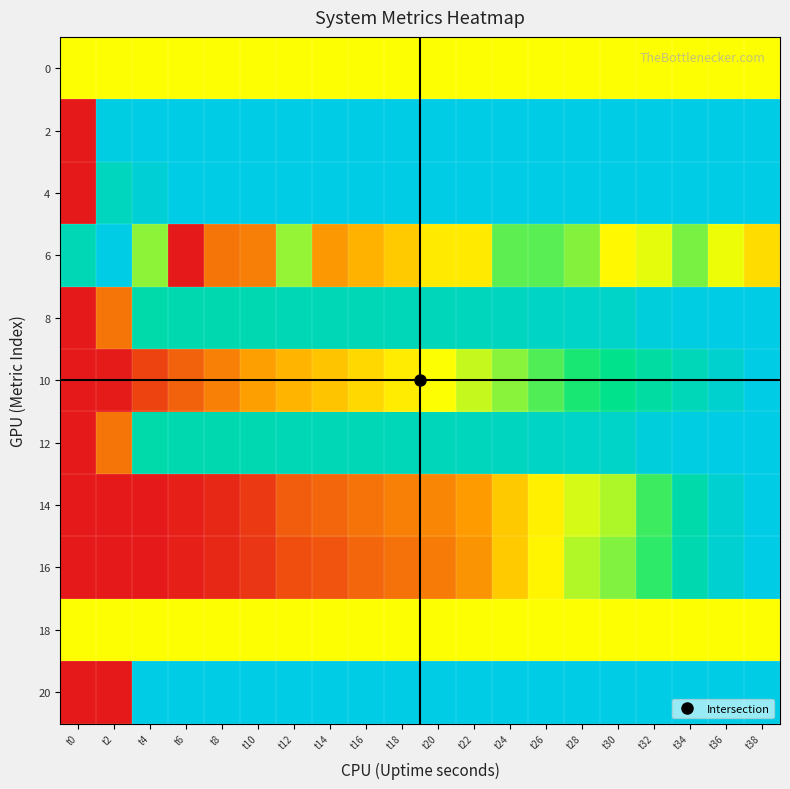

Reading left to right, extract all data points from this chart.

0: t0=0.5	t2=0.5	t4=0.5	t6=0.5	t8=0.5	t10=0.5	t12=0.5	t14=0.5	t16=0.5	t18=0.5	t20=0.5	t22=0.5	t24=0.5	t26=0.5	t28=0.5	t30=0.5	t32=0.5	t34=0.5	t36=0.5	t38=0.5
2: t0=0.0	t2=1.0	t4=1.0	t6=1.0	t8=1.0	t10=1.0	t12=1.0	t14=1.0	t16=1.0	t18=1.0	t20=1.0	t22=1.0	t24=1.0	t26=1.0	t28=1.0	t30=1.0	t32=1.0	t34=1.0	t36=1.0	t38=1.0
4: t0=0.0	t2=0.9	t4=1.0	t6=1.0	t8=1.0	t10=1.0	t12=1.0	t14=1.0	t16=1.0	t18=1.0	t20=1.0	t22=1.0	t24=1.0	t26=1.0	t28=1.0	t30=1.0	t32=1.0	t34=1.0	t36=1.0	t38=1.0
6: t0=0.9	t2=1.0	t4=0.6	t6=0.0	t8=0.2	t10=0.2	t12=0.6	t14=0.2	t16=0.3	t18=0.4	t20=0.4	t22=0.4	t24=0.7	t26=0.7	t28=0.6	t30=0.5	t32=0.5	t34=0.6	t36=0.5	t38=0.4
8: t0=0.0	t2=0.2	t4=0.9	t6=0.9	t8=0.9	t10=0.9	t12=0.9	t14=0.9	t16=0.9	t18=0.9	t20=0.9	t22=0.9	t24=0.9	t26=0.9	t28=0.9	t30=0.9	t32=1.0	t34=1.0	t36=1.0	t38=1.0
10: t0=0.0	t2=0.0	t4=0.1	t6=0.1	t8=0.2	t10=0.2	t12=0.3	t14=0.3	t16=0.4	t18=0.4	t20=0.5	t22=0.6	t24=0.6	t26=0.7	t28=0.7	t30=0.8	t32=0.8	t34=0.9	t36=0.9	t38=1.0
12: t0=0.0	t2=0.2	t4=0.9	t6=0.9	t8=0.9	t10=0.9	t12=0.9	t14=0.9	t16=0.9	t18=0.9	t20=0.9	t22=0.9	t24=0.9	t26=0.9	t28=0.9	t30=0.9	t32=1.0	t34=1.0	t36=1.0	t38=1.0
14: t0=0.0	t2=0.0	t4=0.0	t6=0.0	t8=0.0	t10=0.1	t12=0.1	t14=0.1	t16=0.2	t18=0.2	t20=0.2	t22=0.2	t24=0.3	t26=0.5	t28=0.5	t30=0.6	t32=0.7	t34=0.9	t36=0.9	t38=1.0
16: t0=0.0	t2=0.0	t4=0.0	t6=0.0	t8=0.0	t10=0.1	t12=0.1	t14=0.1	t16=0.1	t18=0.2	t20=0.2	t22=0.2	t24=0.4	t26=0.5	t28=0.6	t30=0.6	t32=0.7	t34=0.9	t36=0.9	t38=1.0
18: t0=0.5	t2=0.5	t4=0.5	t6=0.5	t8=0.5	t10=0.5	t12=0.5	t14=0.5	t16=0.5	t18=0.5	t20=0.5	t22=0.5	t24=0.5	t26=0.5	t28=0.5	t30=0.5	t32=0.5	t34=0.5	t36=0.5	t38=0.5
20: t0=0.0	t2=0.0	t4=1.0	t6=1.0	t8=1.0	t10=1.0	t12=1.0	t14=1.0	t16=1.0	t18=1.0	t20=1.0	t22=1.0	t24=1.0	t26=1.0	t28=1.0	t30=1.0	t32=1.0	t34=1.0	t36=1.0	t38=1.0